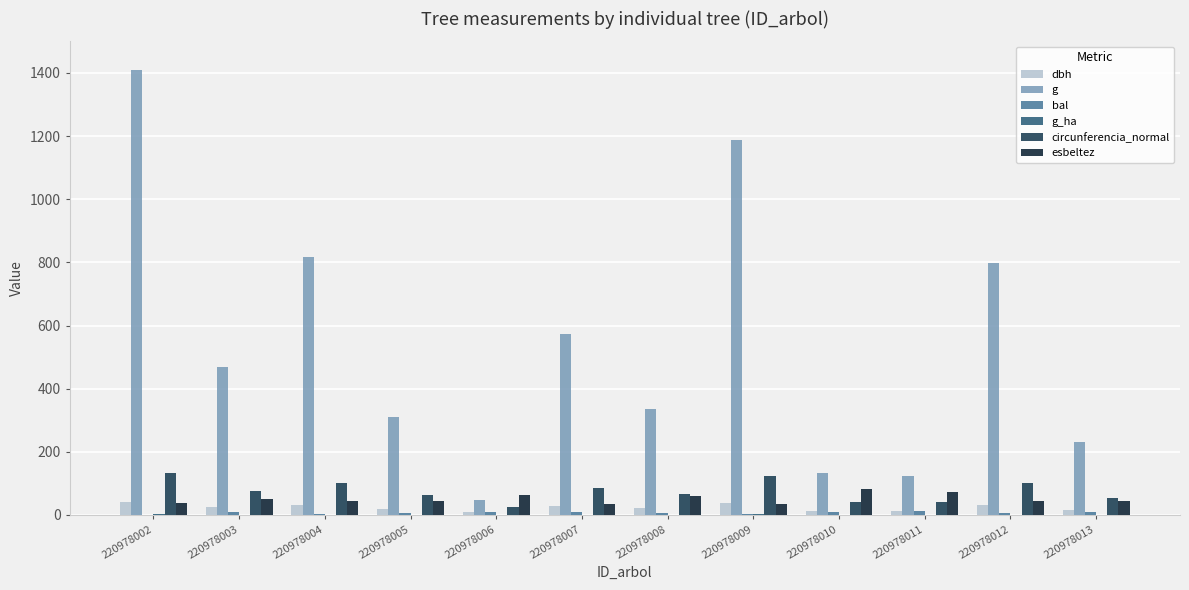

True or false: esbeltez has a value of 43.4 at 220978004.

True